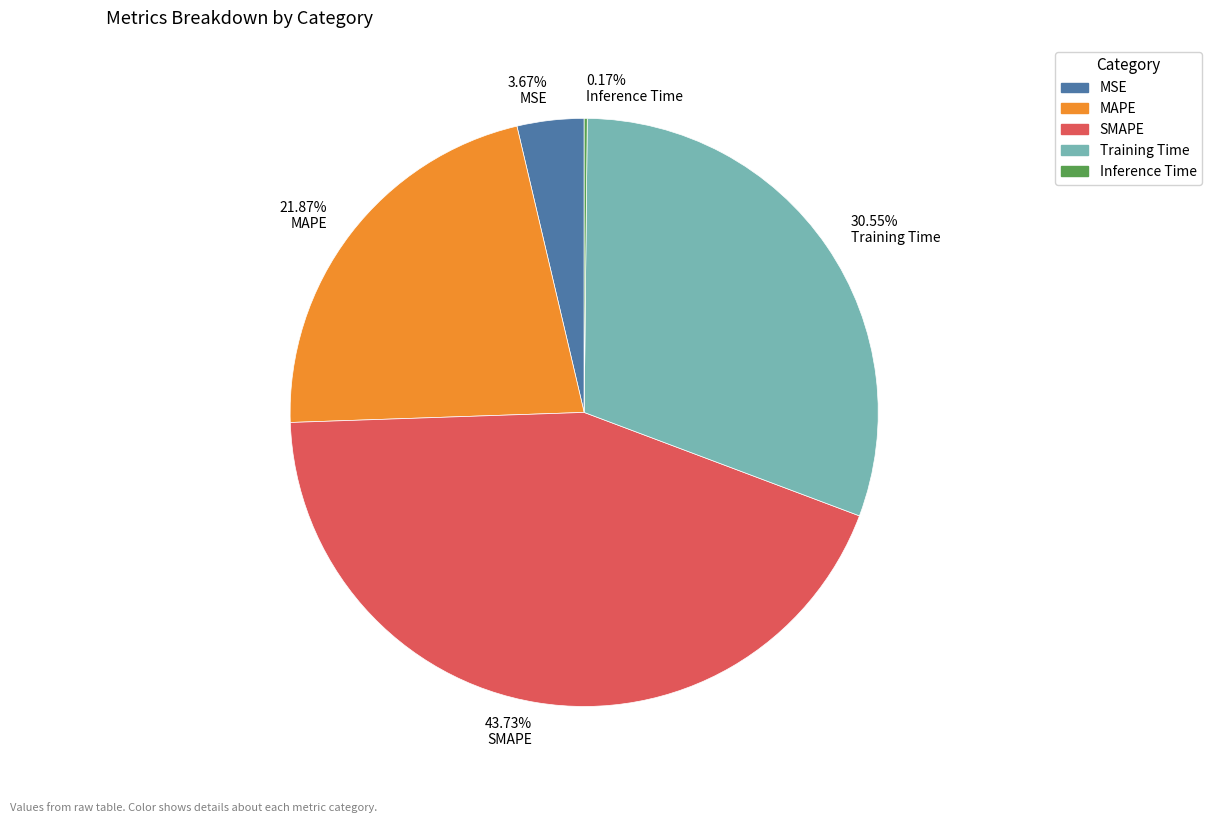

Does 30.55% Training Time represent more than half of the total?

No